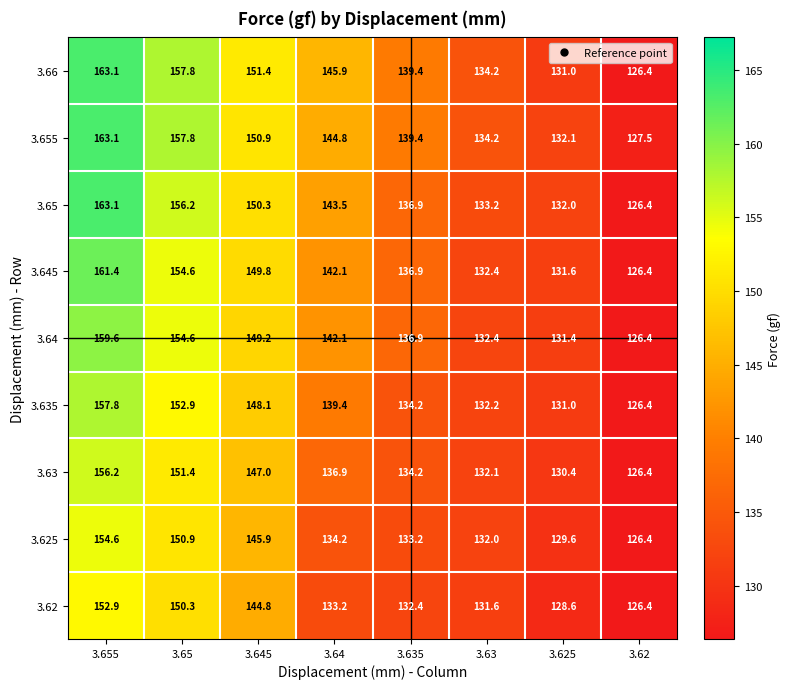

What is the maximum value shown in the chart?

163.1